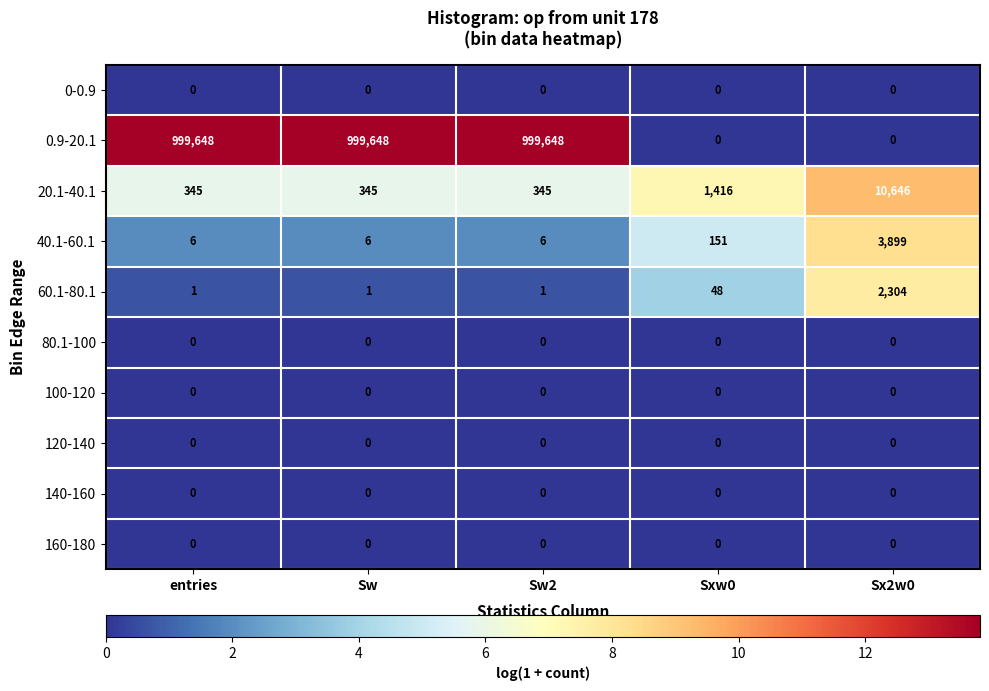

Between entries and Sx2w0, which series saw the biggest shift?

0.9-20.1